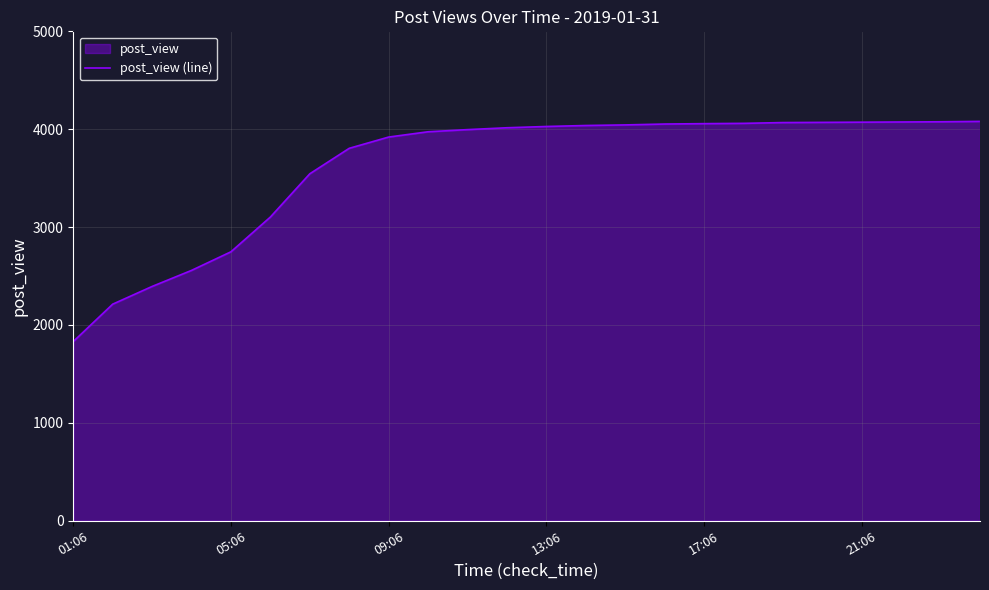

How many lines are shown in the chart?

1